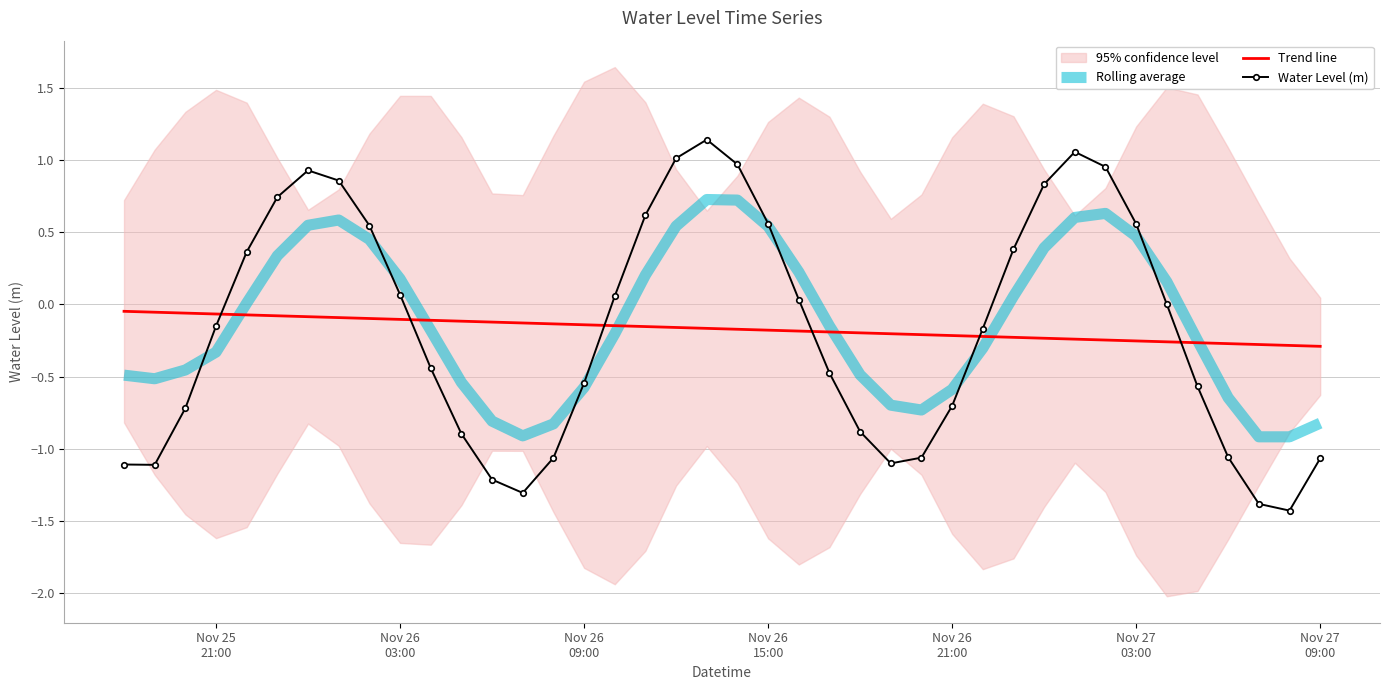

Which series has the largest total across all categories?

Rolling average